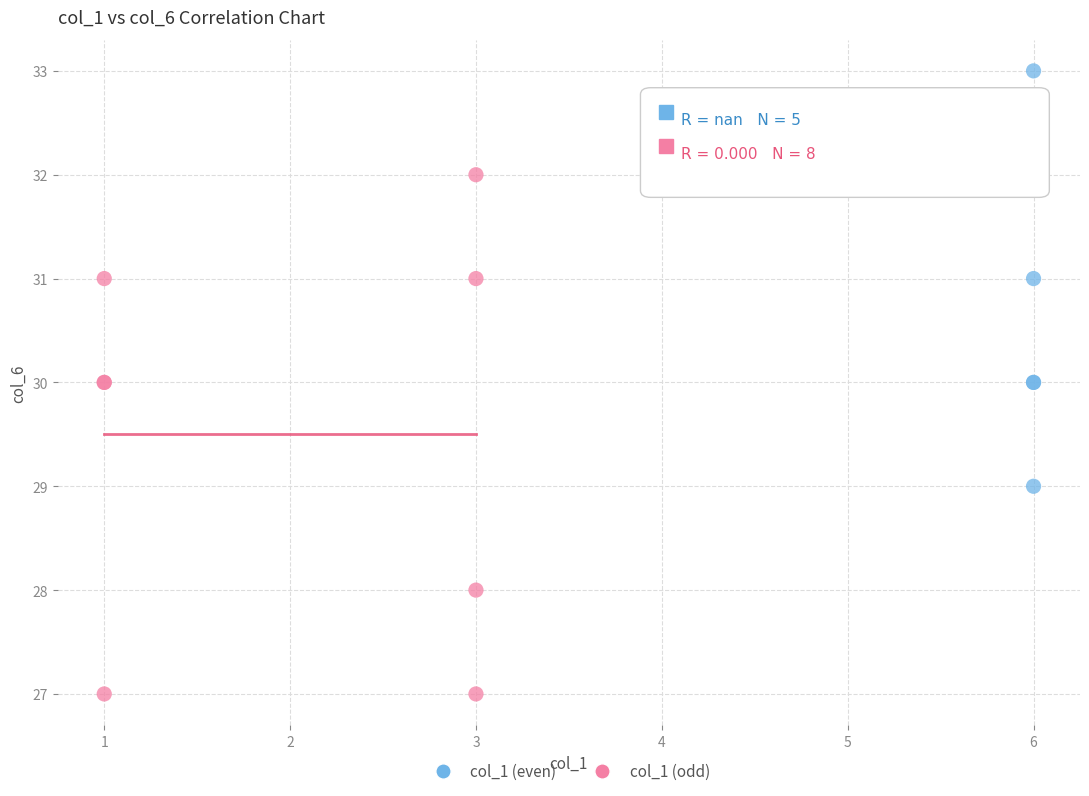

Which series reaches the minimum Y coordinate?

col_1 (odd)